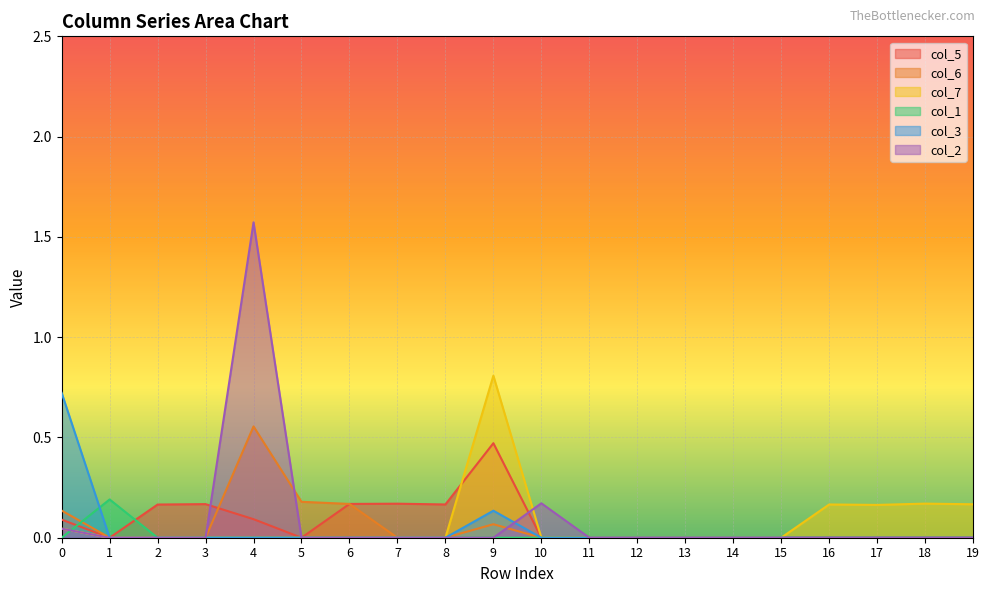

How many values in the col_2 series exceed 0?

3